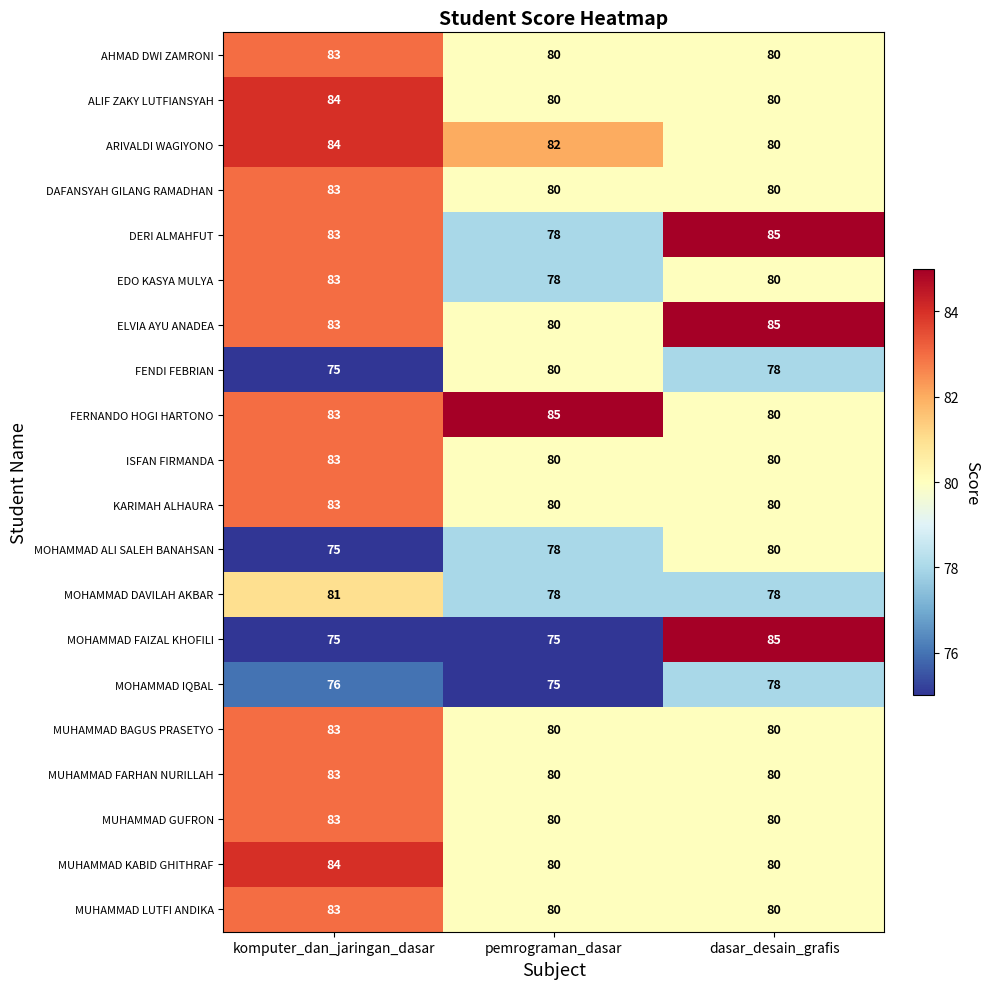

Read the ARIVALDI WAGIYONO value at komputer_dan_jaringan_dasar.

84